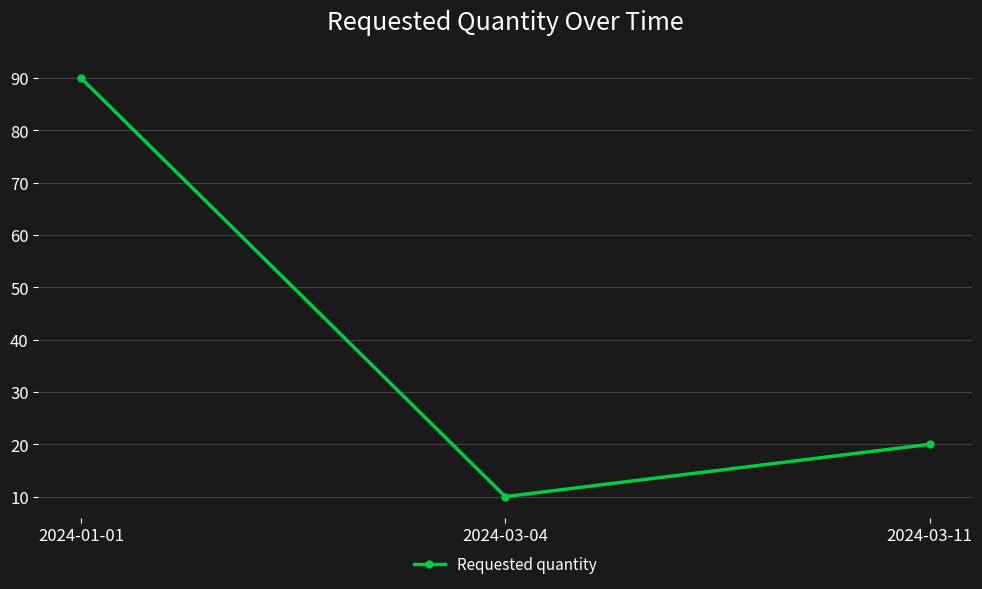

What is the difference between the second highest and minimum values?

10